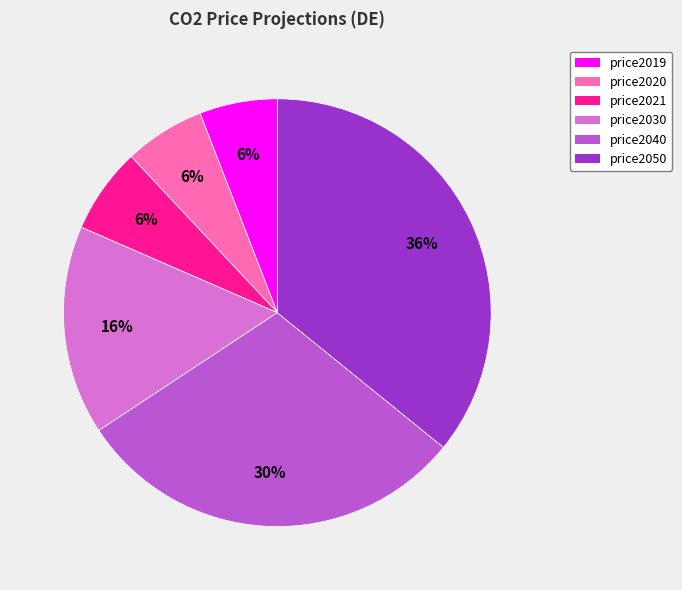

Which has a higher value, price2040 or price2019?

price2040